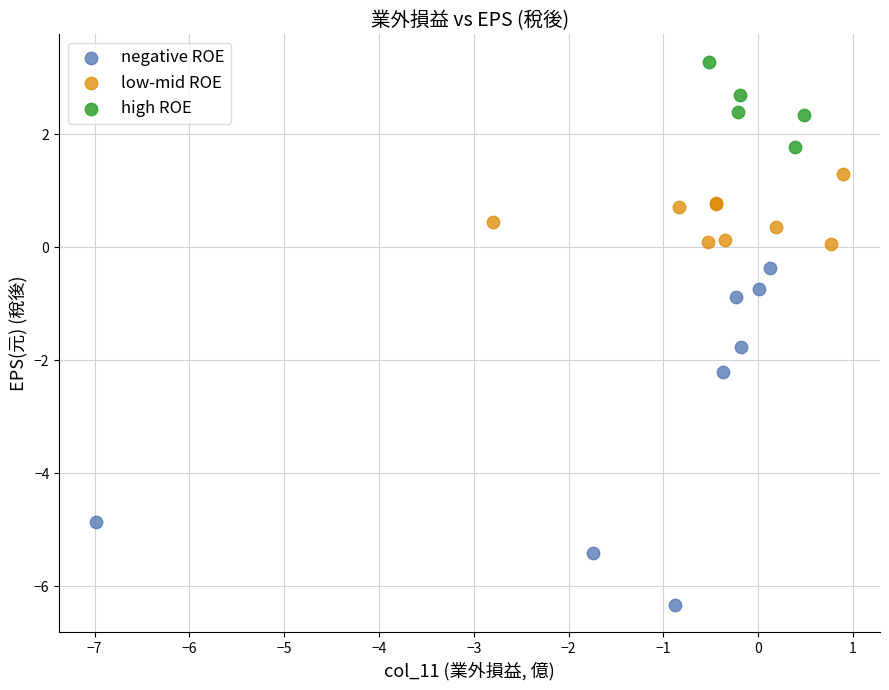

Which series has the largest Y range (max minus min)?

negative ROE